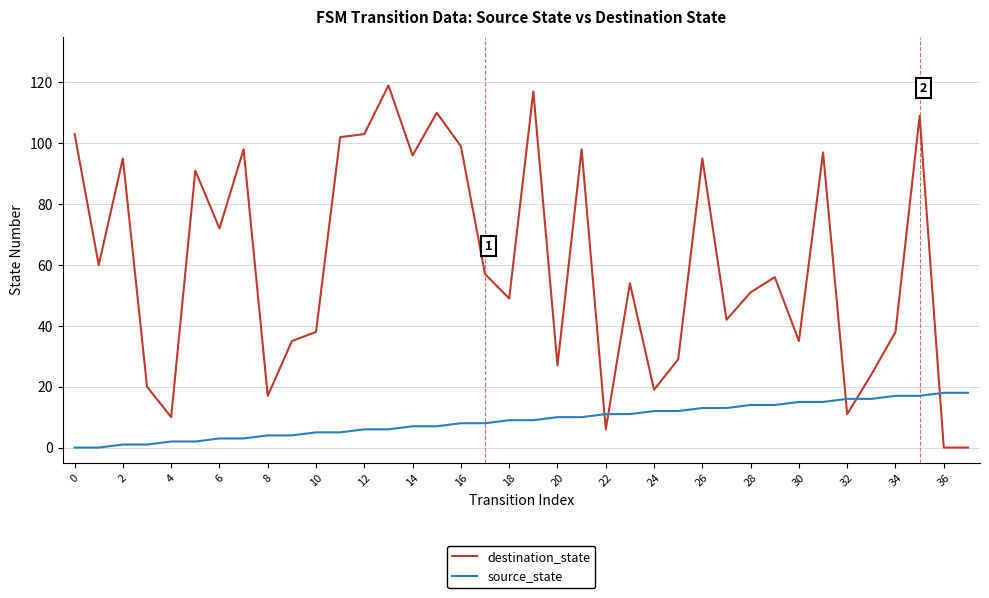

Is this an area chart (filled region under the line)?

No